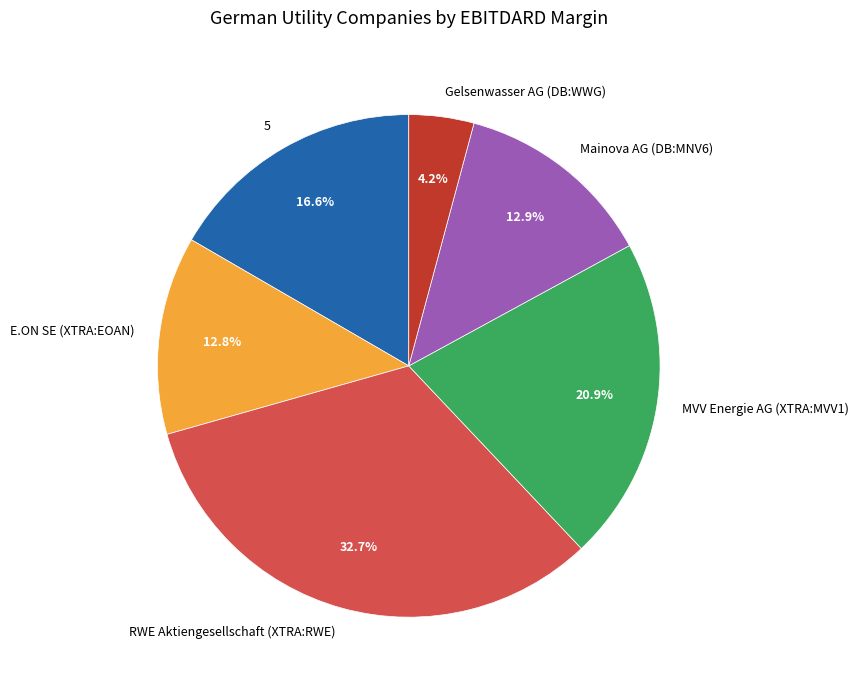

What percentage is NOT represented by RWE Aktiengesellschaft (XTRA:RWE)?

67.3%